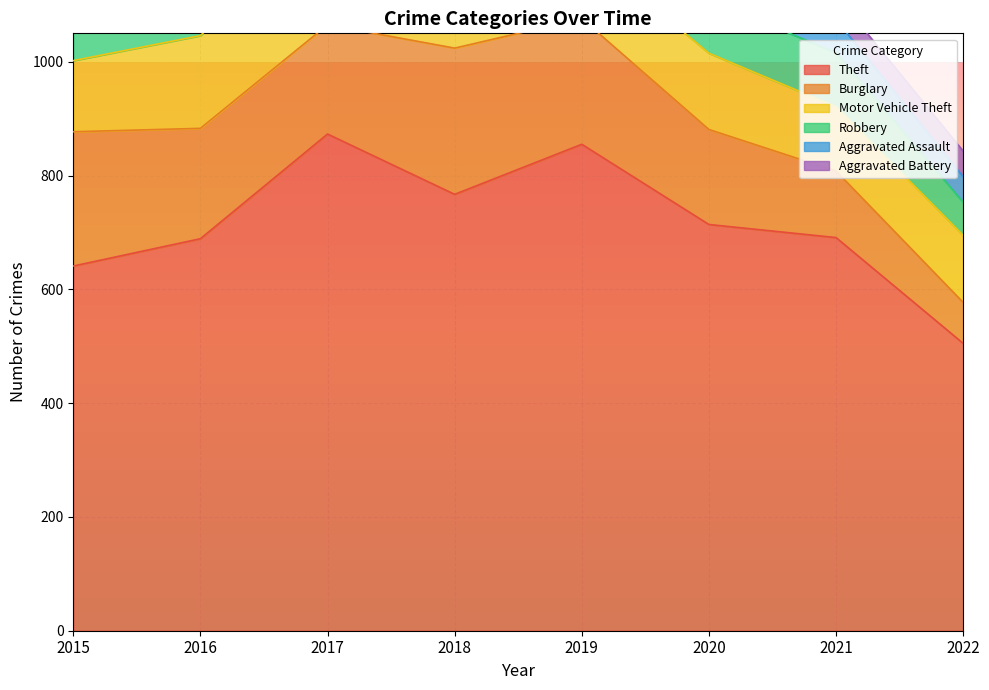

At which label does Theft reach its minimum?

2022